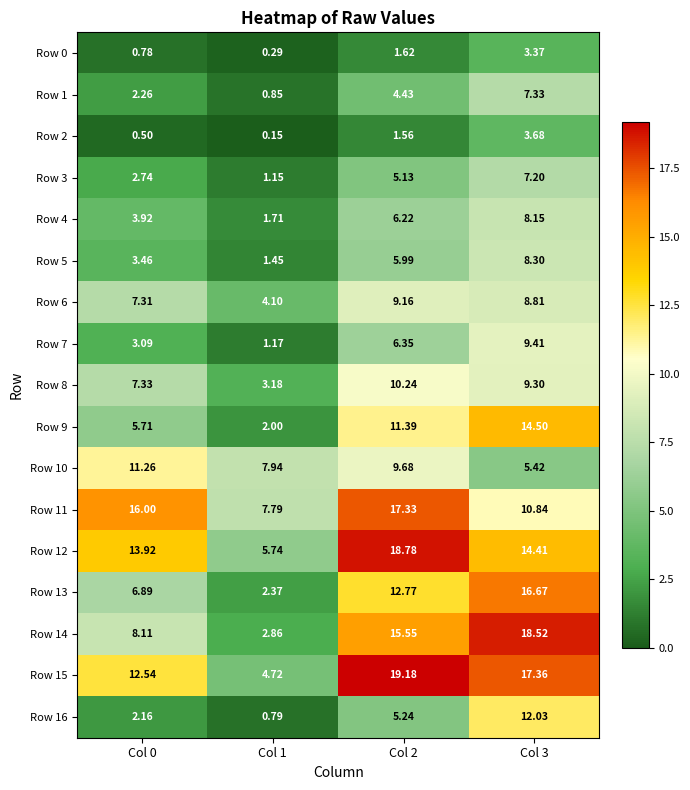

What is the total value across all series at Col 2?

160.6